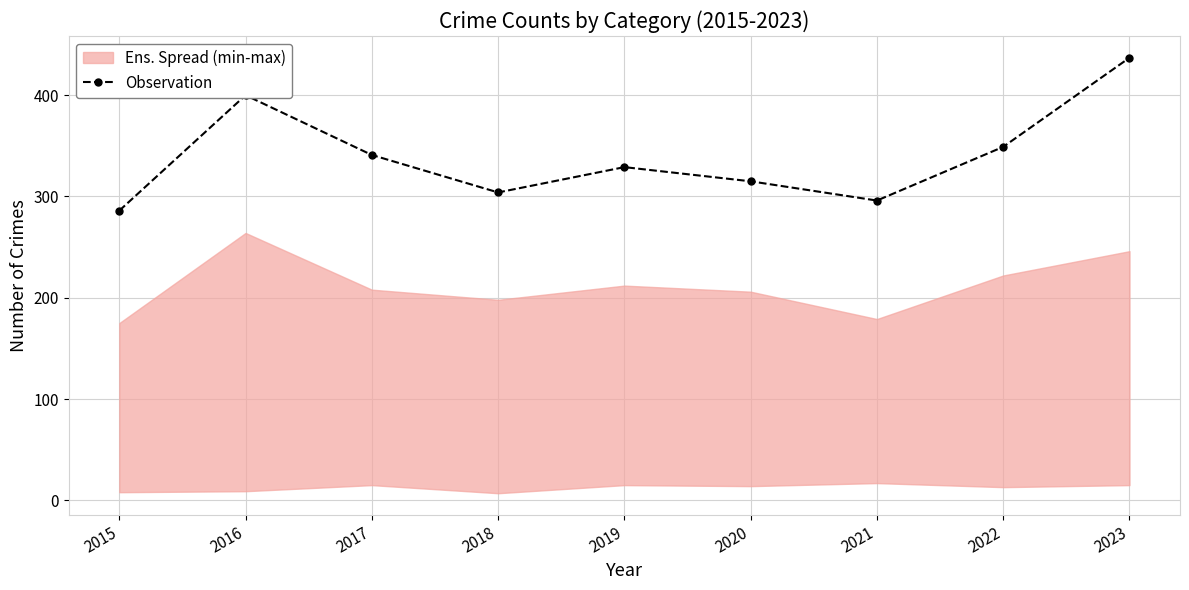

Reading left to right, what are all the values shown in this chart?

2015=286	2016=400	2017=341	2018=304	2019=329	2020=315	2021=296	2022=349	2023=437